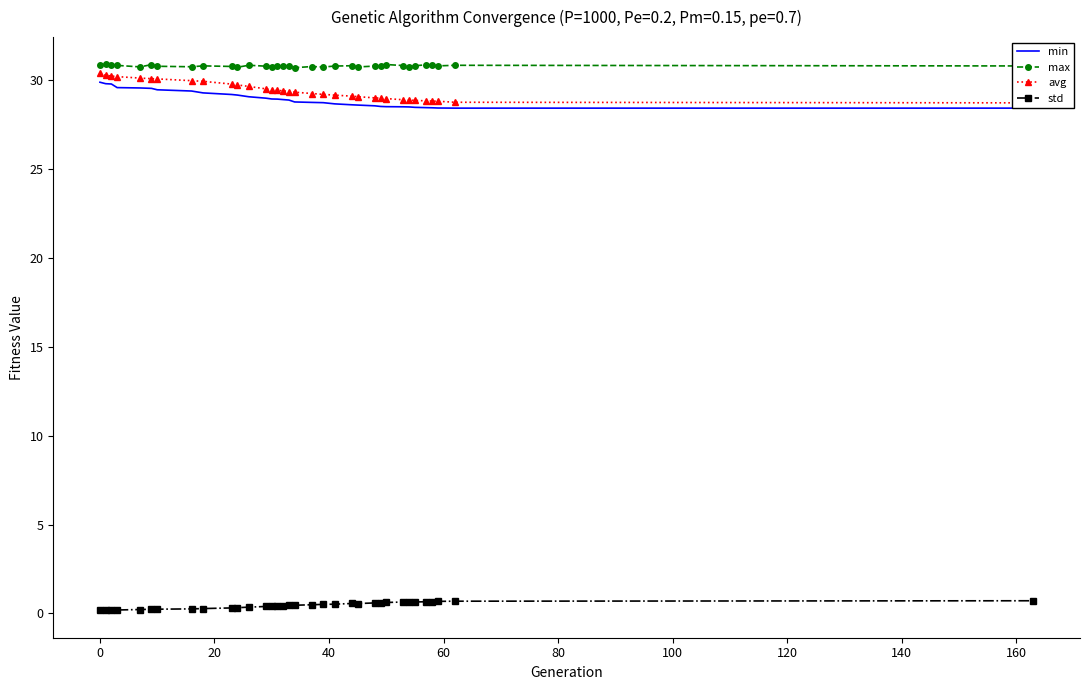

True or false: std and min intersect in this chart.

False